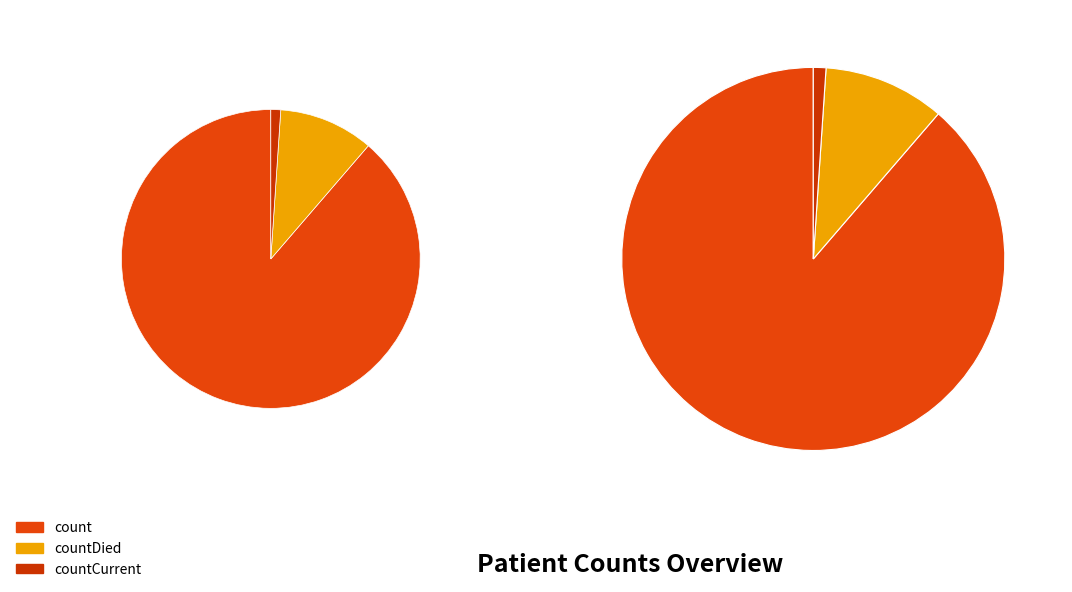

To the nearest percent, what portion does countCurrent represent?

1%